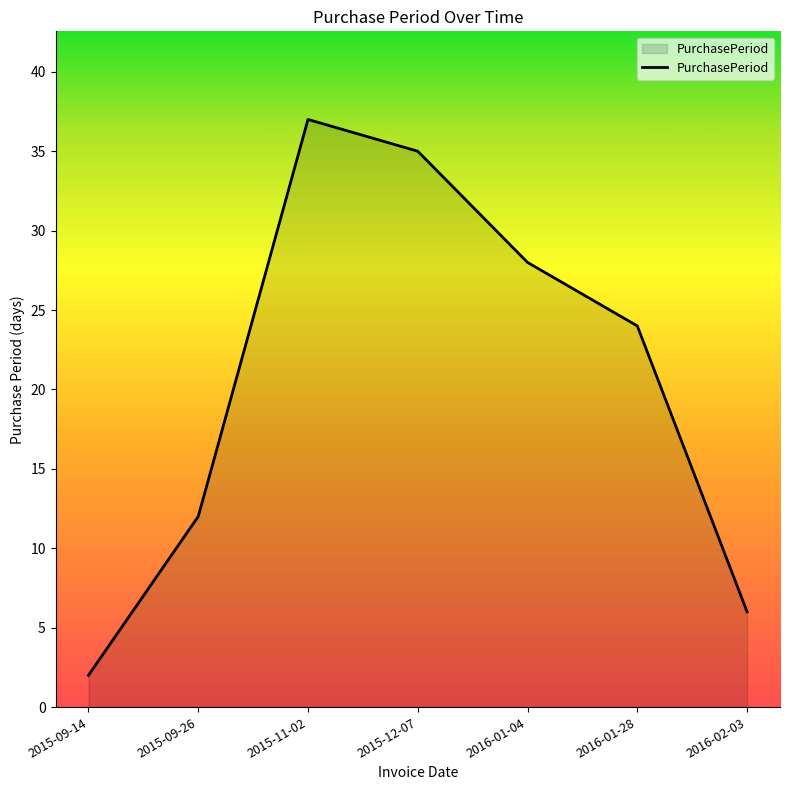

What position from the left is 2015-12-07?

4